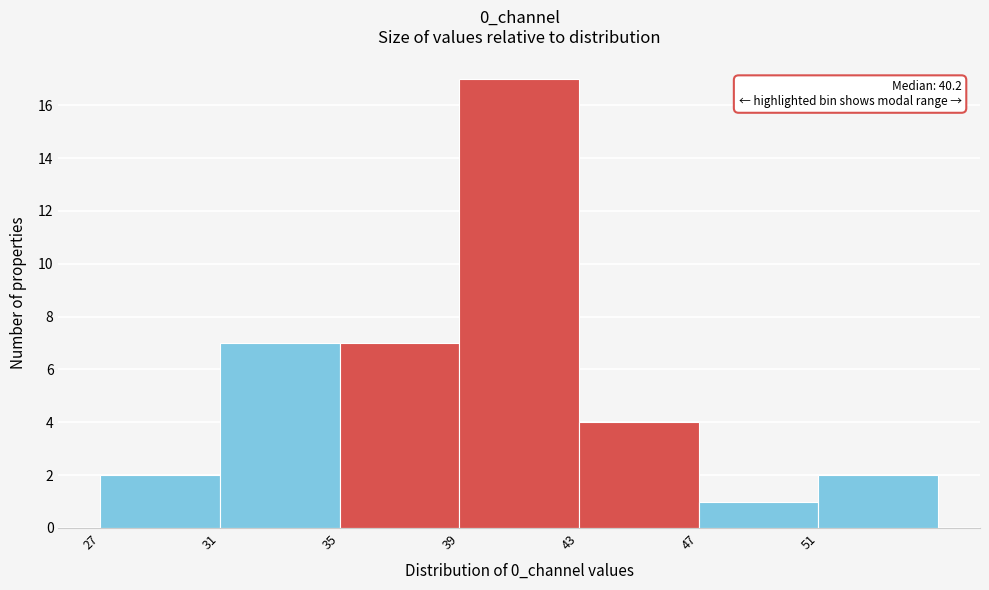

Over which range of the x-axis is the bar tallest?

39 to 43